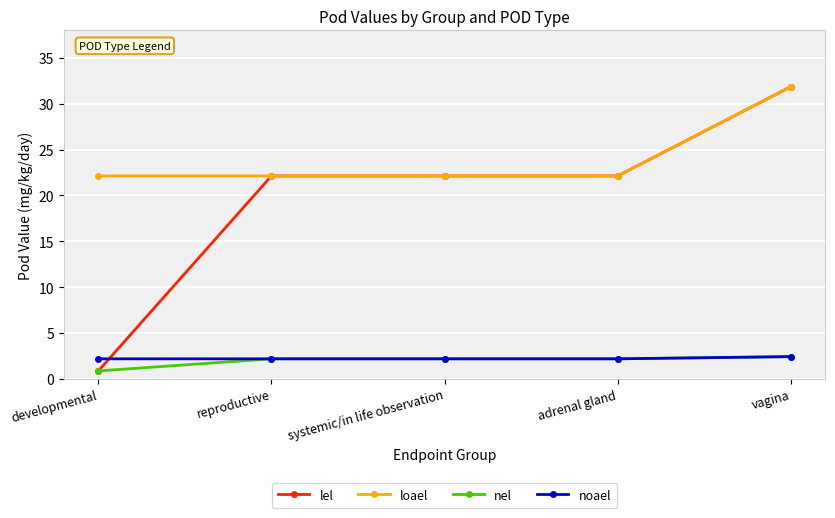

At how many categories does at least one series exceed 25?

1